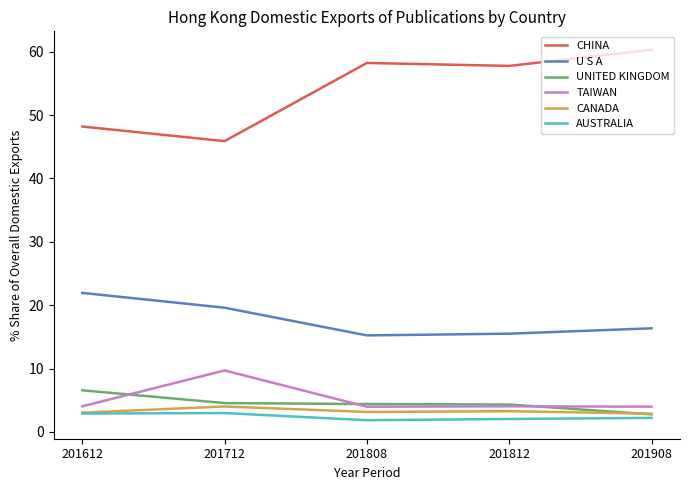

Read the UNITED KINGDOM value at 201808.

4.4